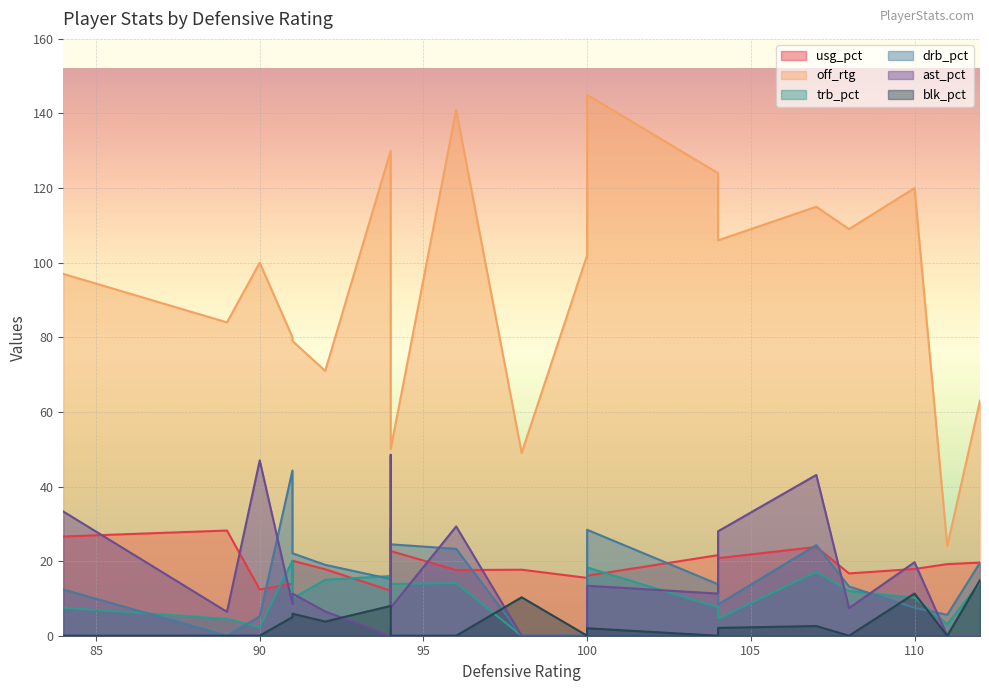

Where is the first local maximum for usg_pct?

89